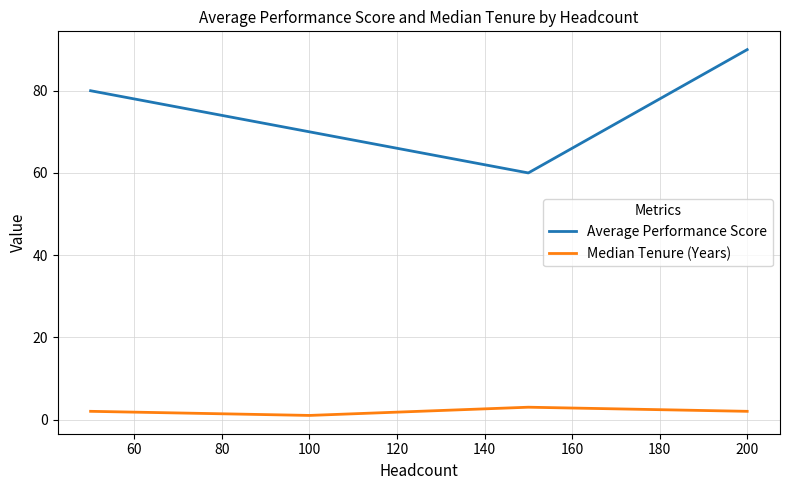

Which series has the widest spread of values?

Average Performance Score